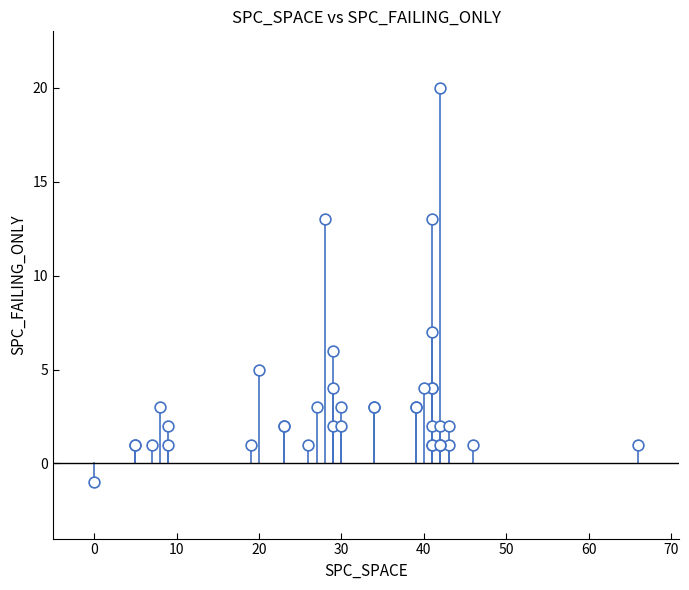

What Y value in the scatter plot is closest to 9?

7